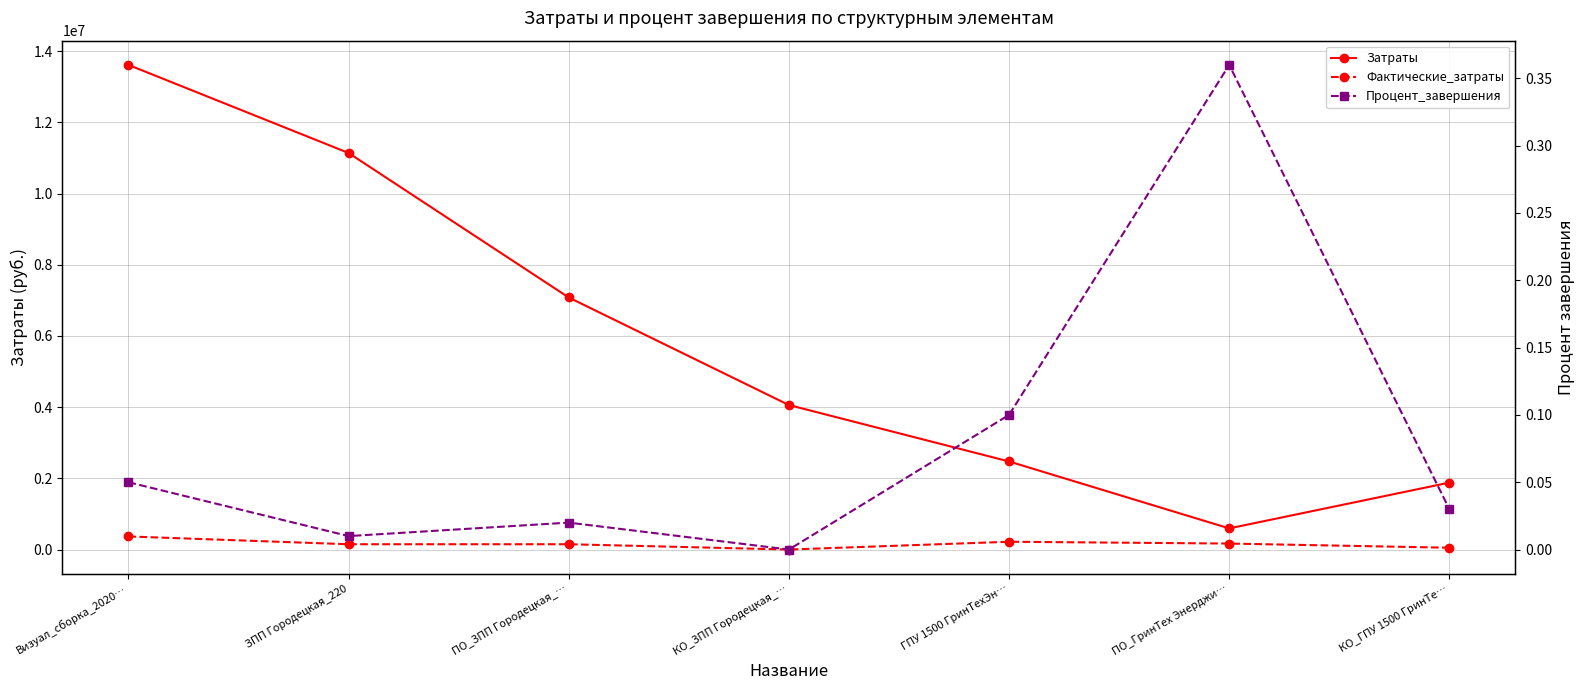

Where is Фактические_затраты nearest to the value 183874?

ПО_ГринТех Энерджи…